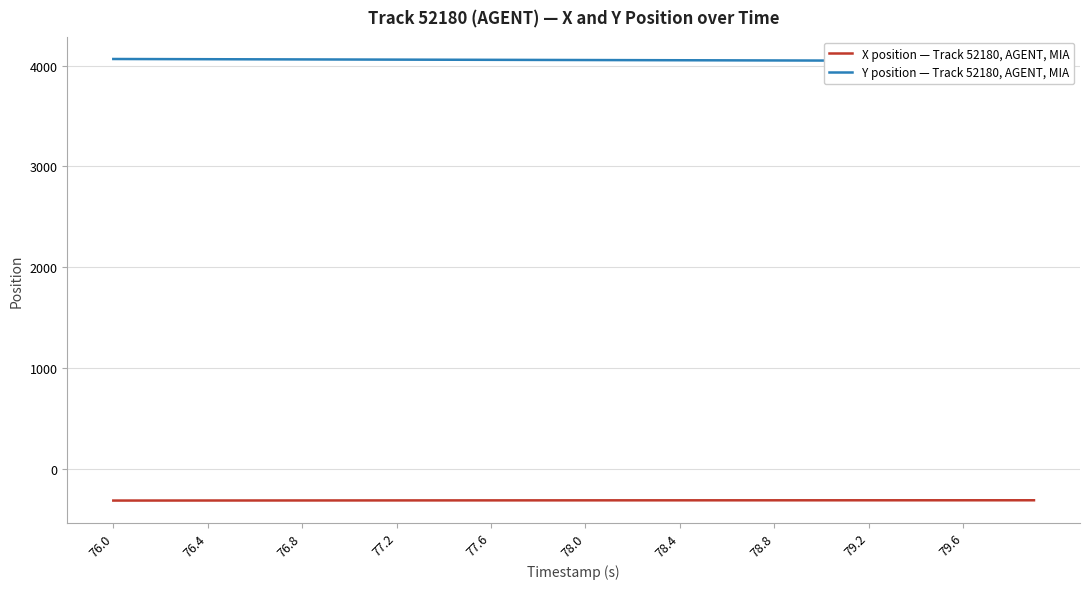

What is the value of the X position — Track 52180, AGENT, MIA point at the 27th from the left?

-314.5